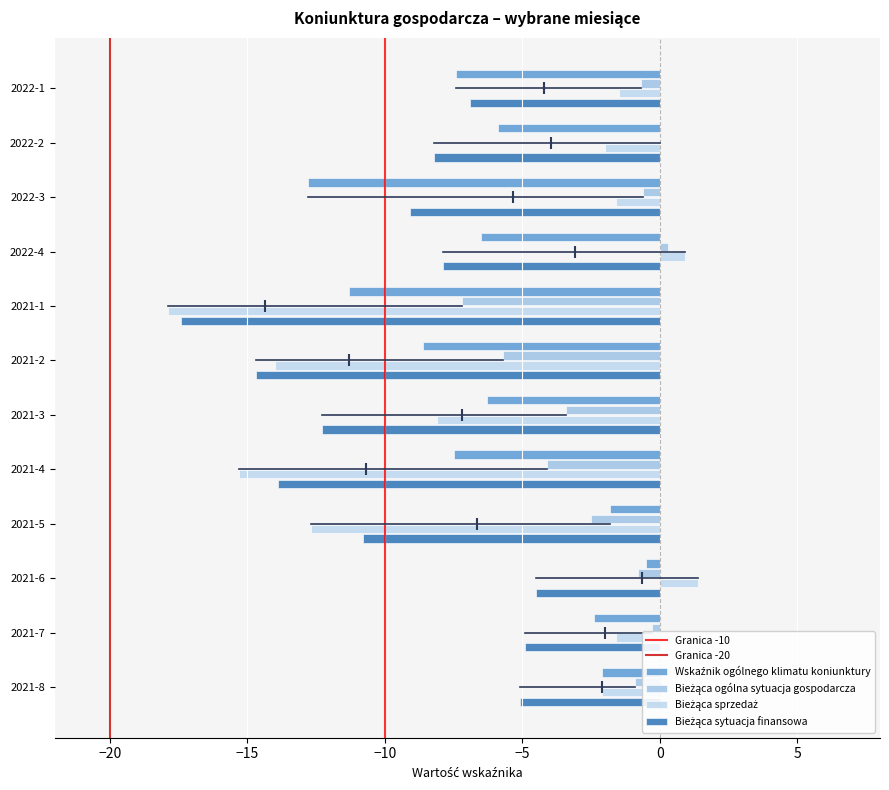

What is the sum of the Wskaźnik ogólnego klimatu koniunktury values at 2021-2 and 2021-5?

-10.4